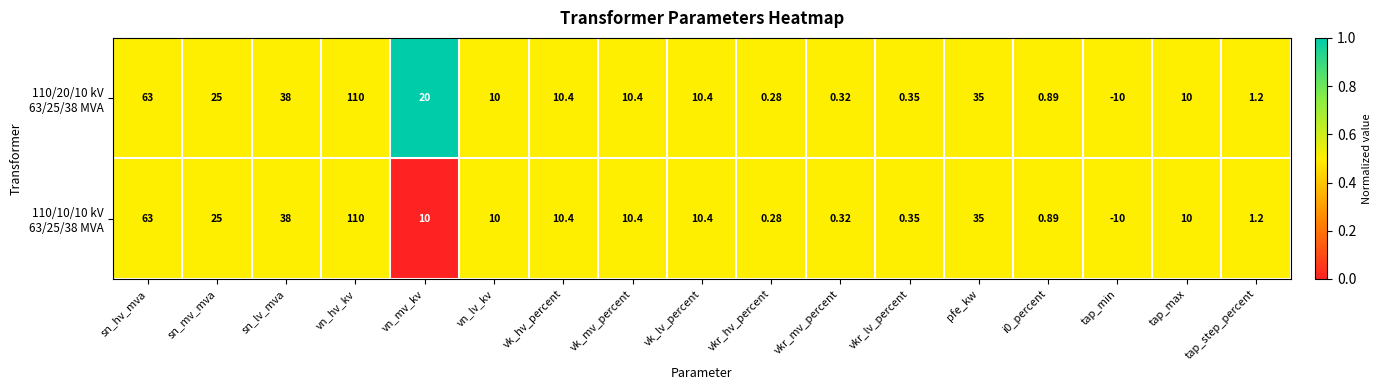

Which label corresponds to the largest value in the chart?

vn_hv_kv